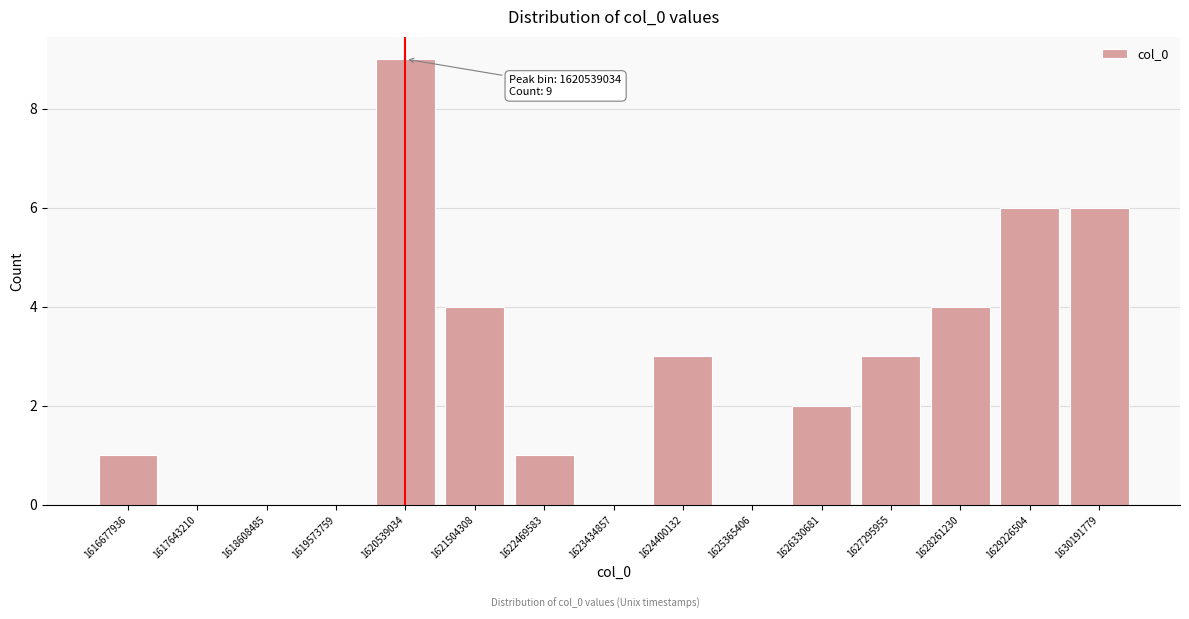

Reading left to right, extract all data points from this chart.

1616677936=1	1617643210=0	1618608485=0	1619573759=0	1620539034=9	1621504308=4	1622469583=1	1623434857=0	1624400132=3	1625365406=0	1626330681=2	1627295955=3	1628261230=4	1629226504=6	1630191779=6